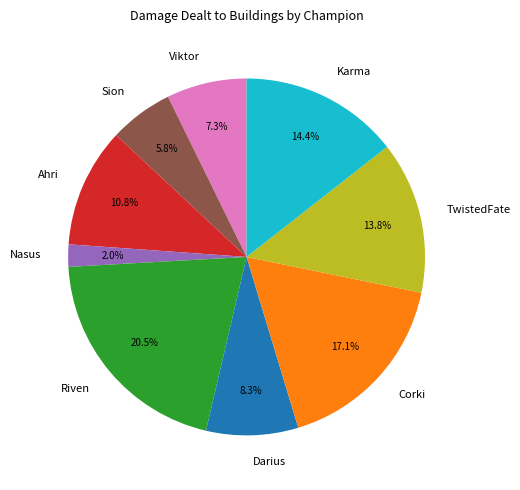

Which category has the biggest portion of the pie?

Riven